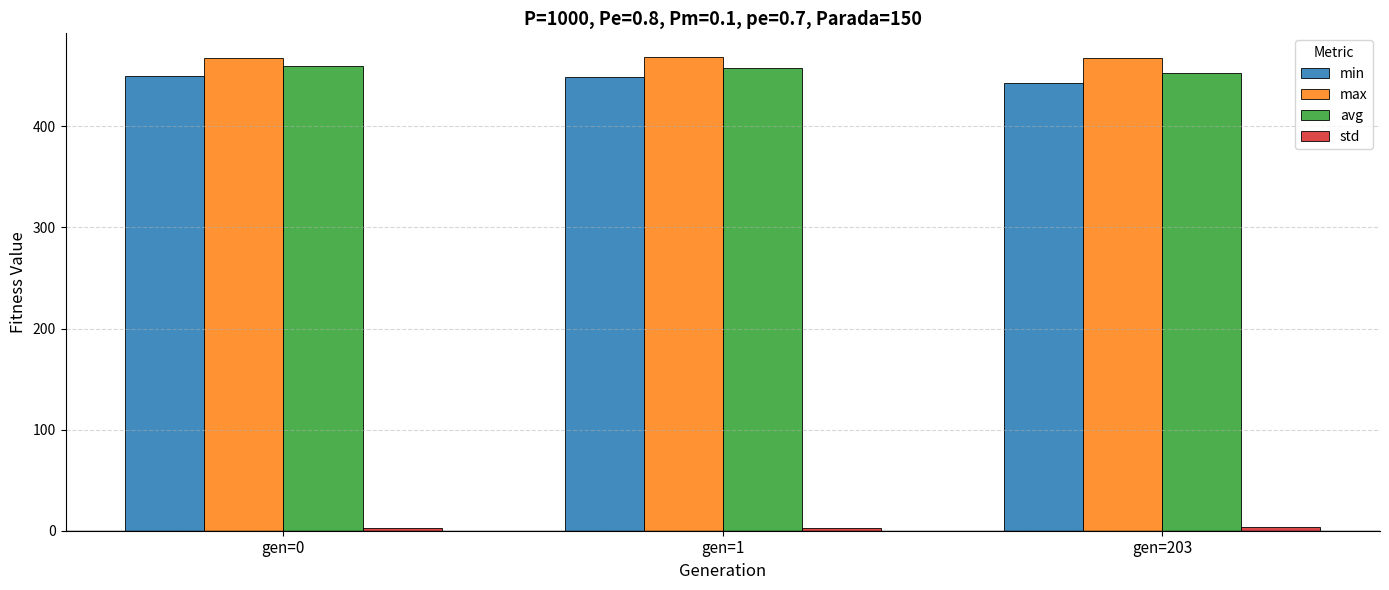

Are the bars horizontal?

No